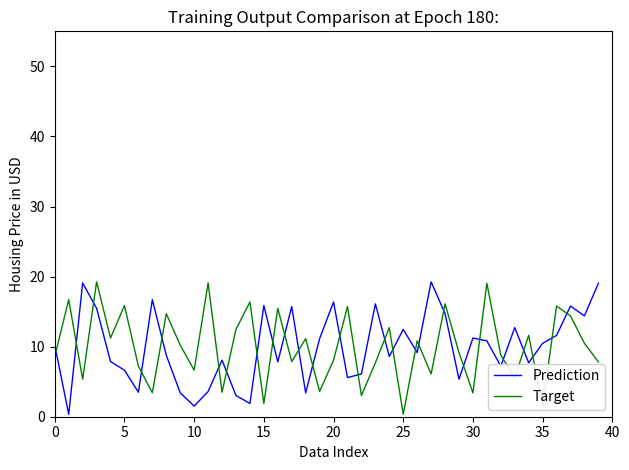

How many times do Prediction and Target cross each other?

26